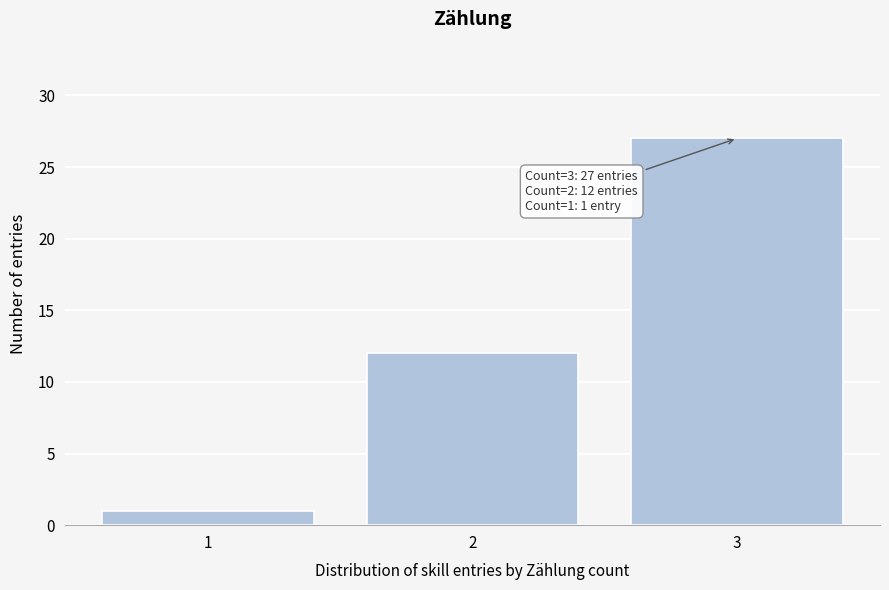

Reading left to right, transcribe all the data shown in this chart.

1	12	27